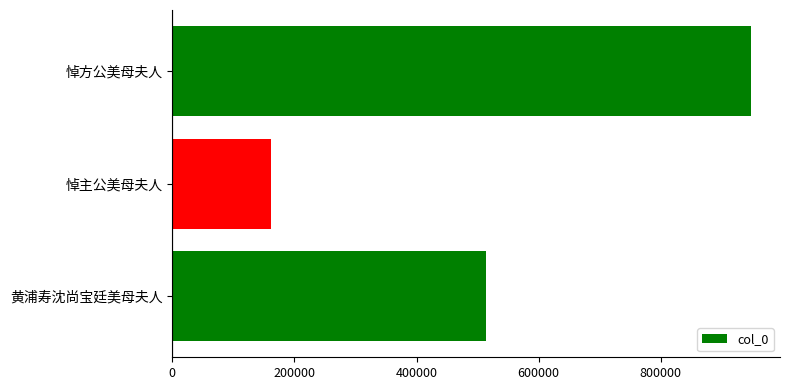

What is the approximate value at 黄浦寿沈尚宝廷美母夫人, to the nearest 50?

513950